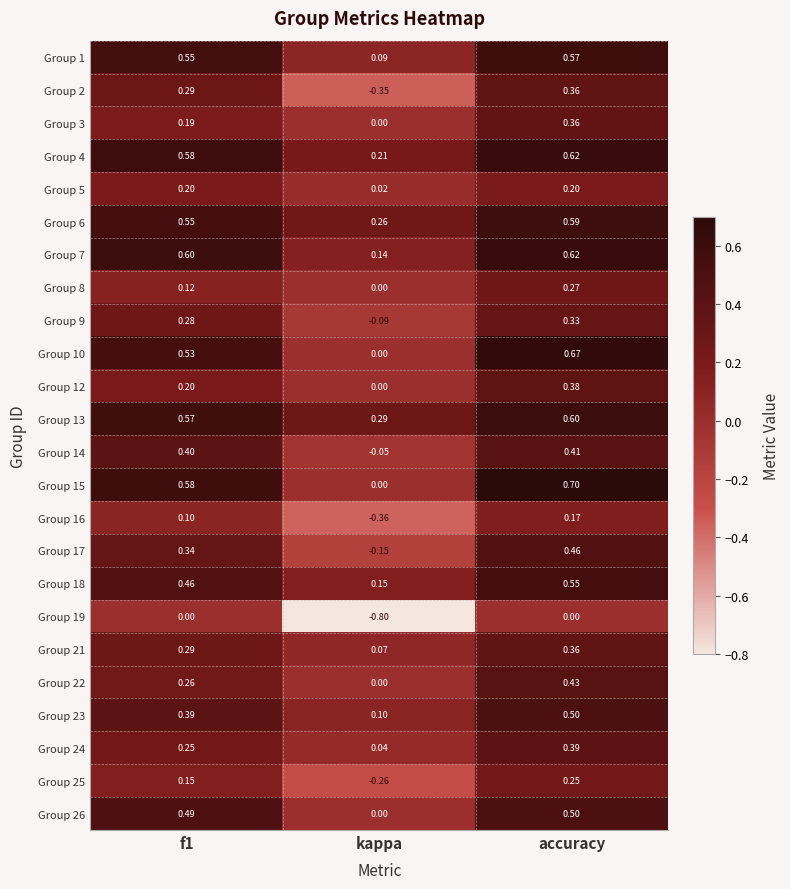

Where is Group 15 nearest to the value 0?

kappa